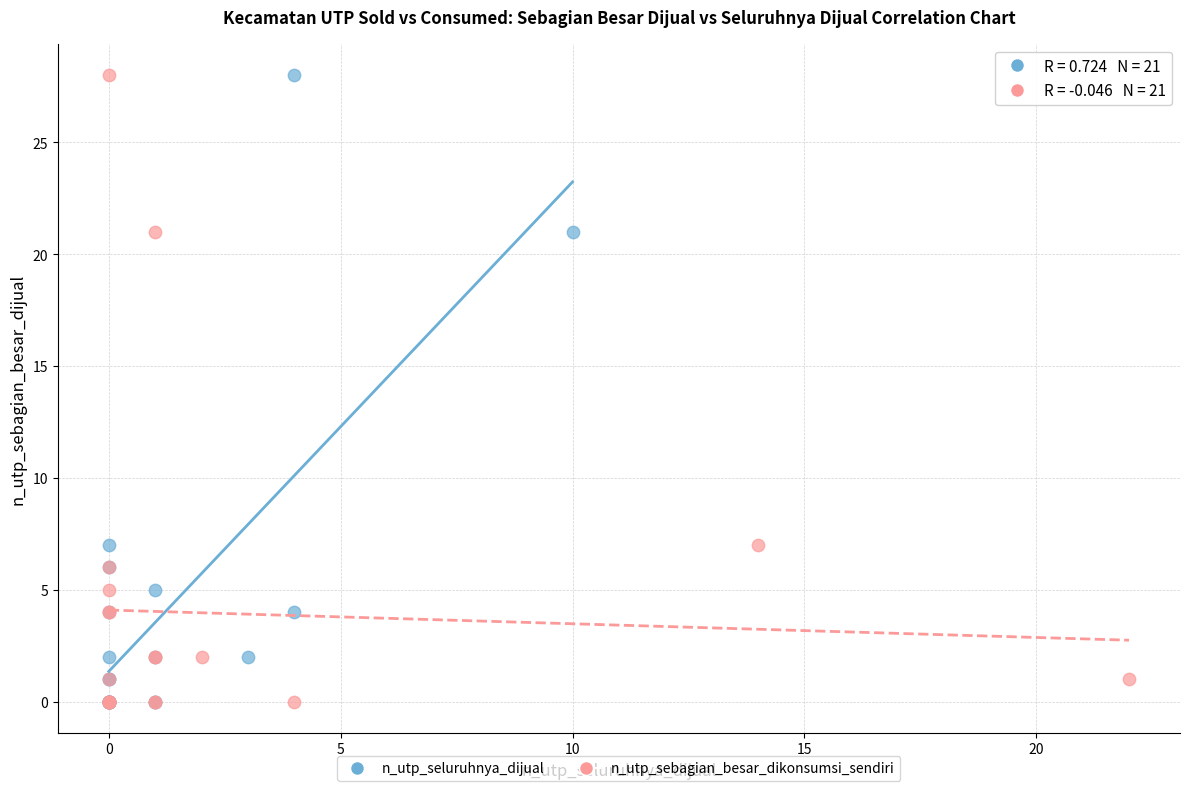

What are all the series names shown in the legend?

n_utp_seluruhnya_dijual, n_utp_sebagian_besar_dikonsumsi_sendiri